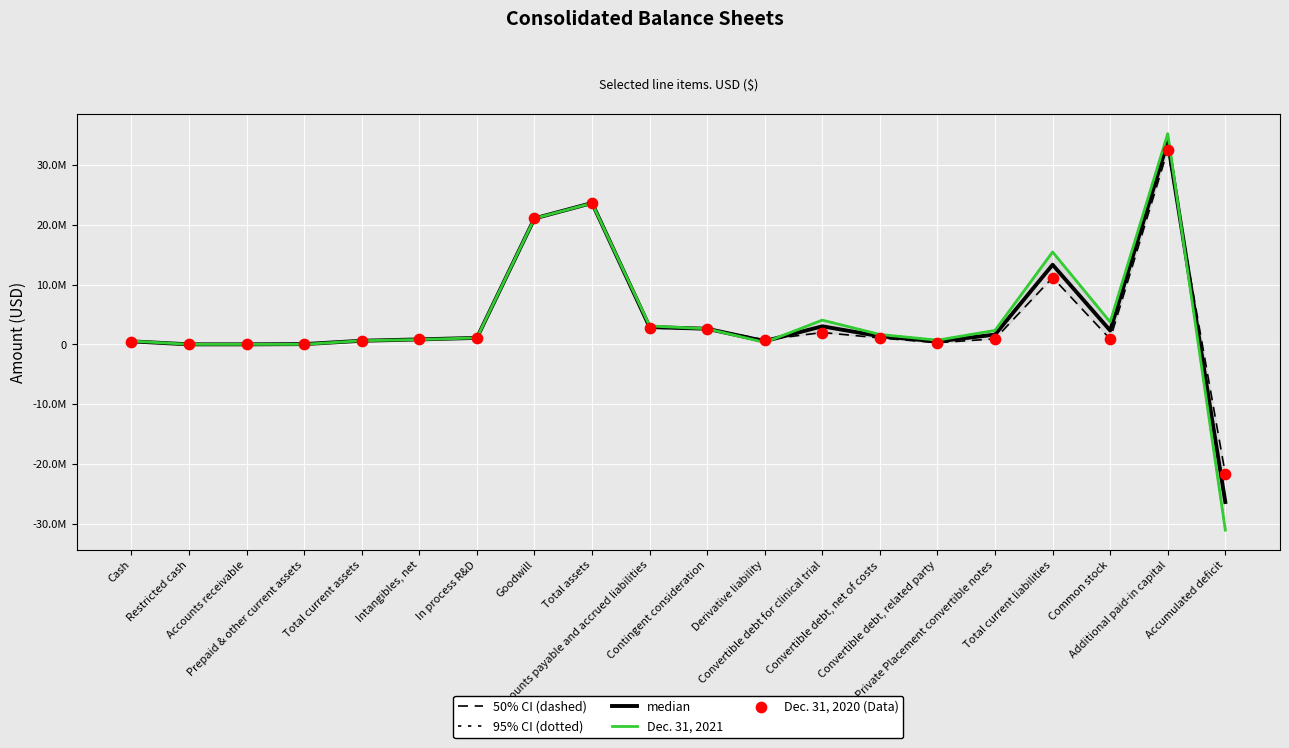

Which series contains the lowest Y value?

95% CI (dotted)